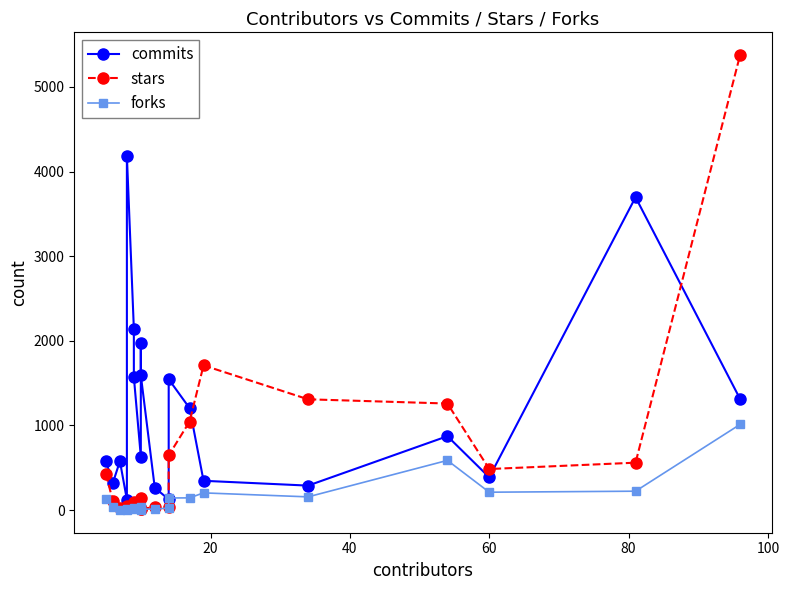

At how many categories does at least one series exceed 4065?

2